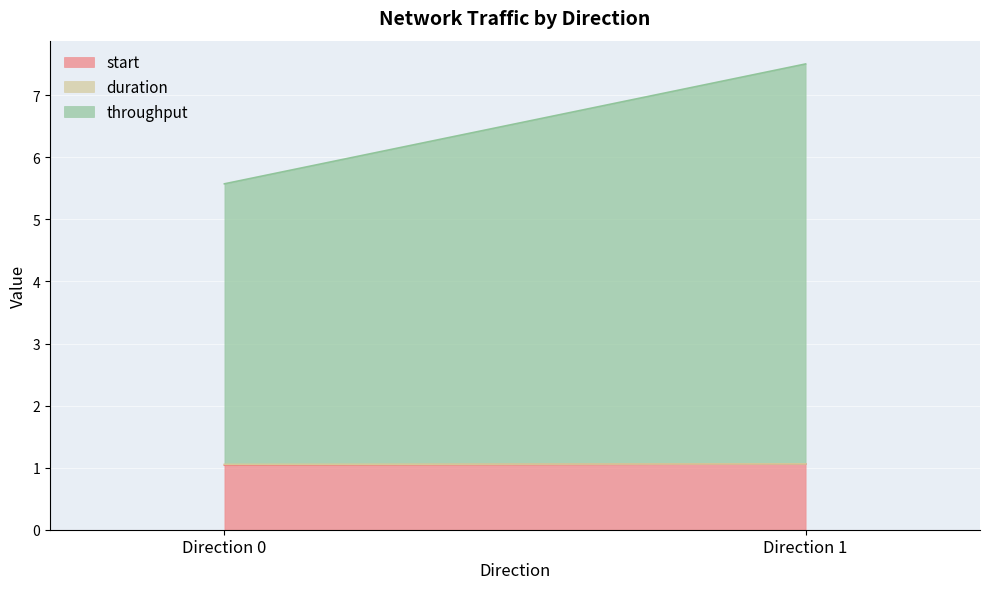

What are all the series names shown in the legend?

start, duration, throughput